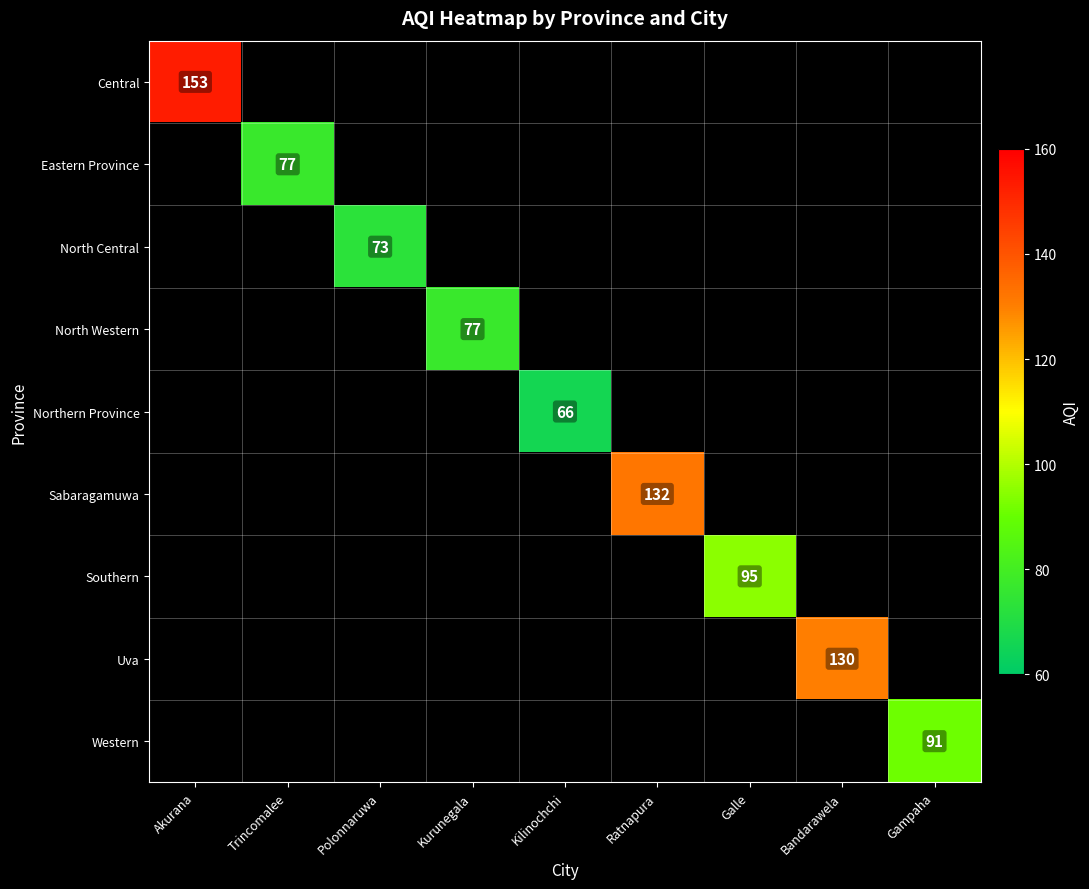

At how many categories does at least one series exceed 71?

8